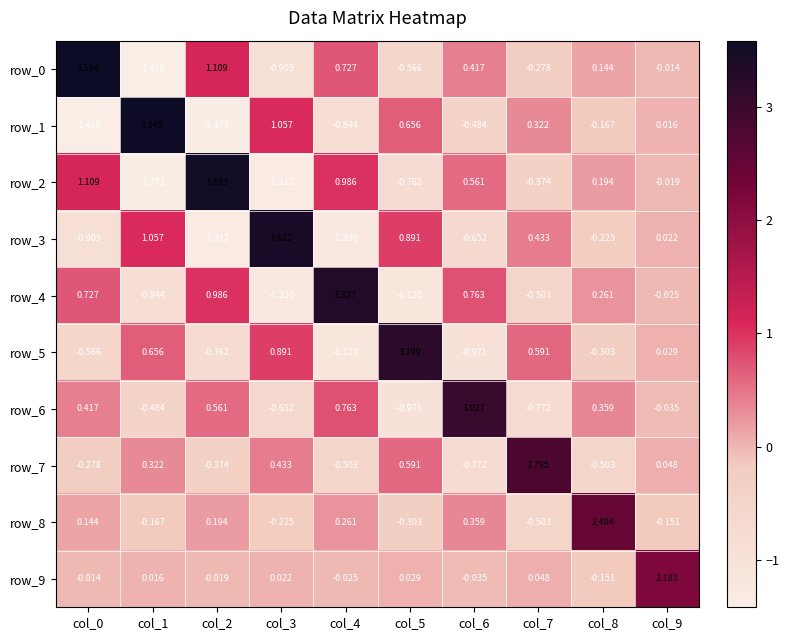

The value of row_1 at col_4 is -1.2. True or false?

False